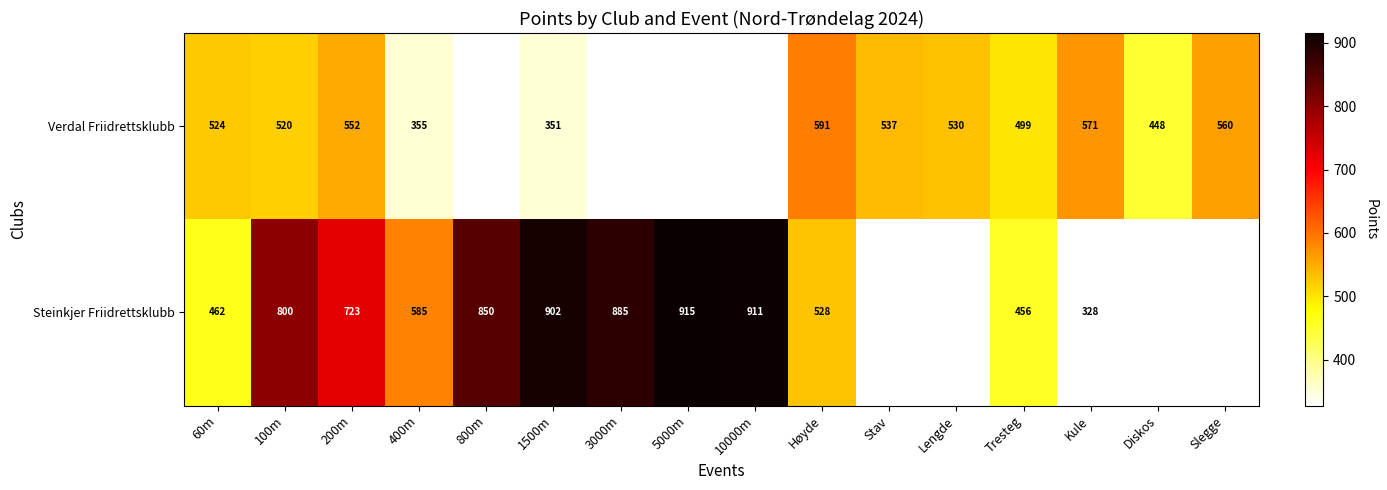

True or false: Verdal Friidrettsklubb has a value of 164.0 at 60m.

False